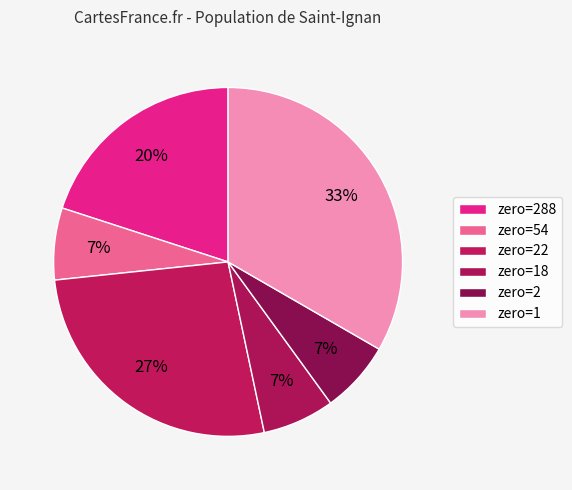

How many slices are in this pie chart?

6